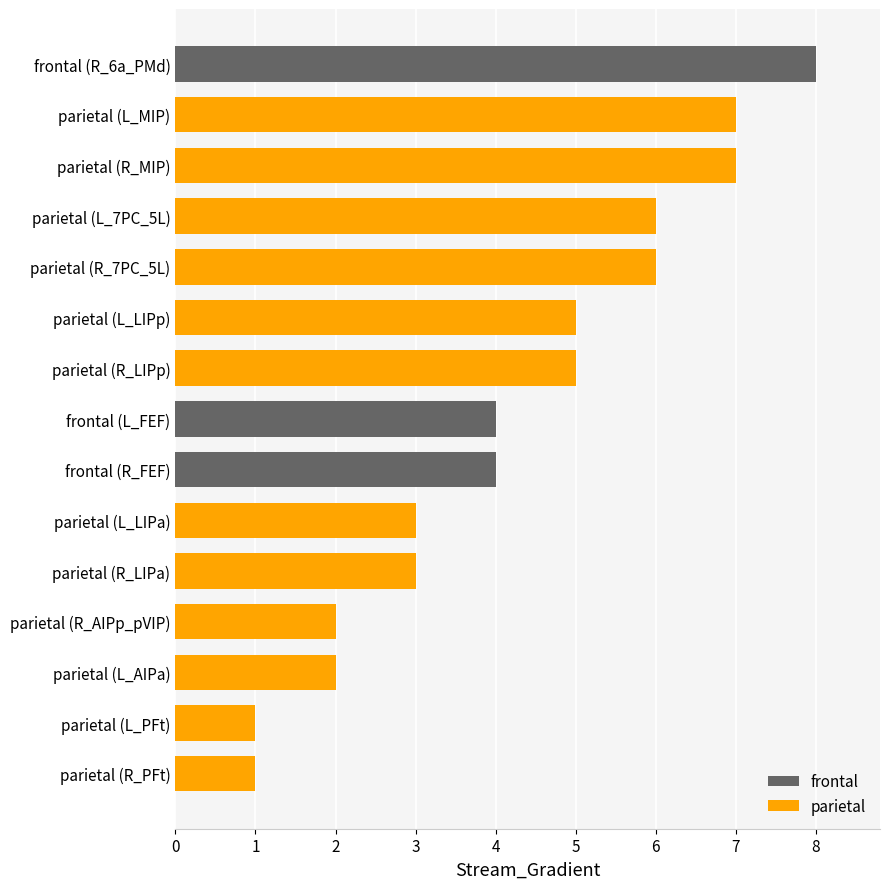

True or false: the data shows 2 at parietal (L_PFt).

False